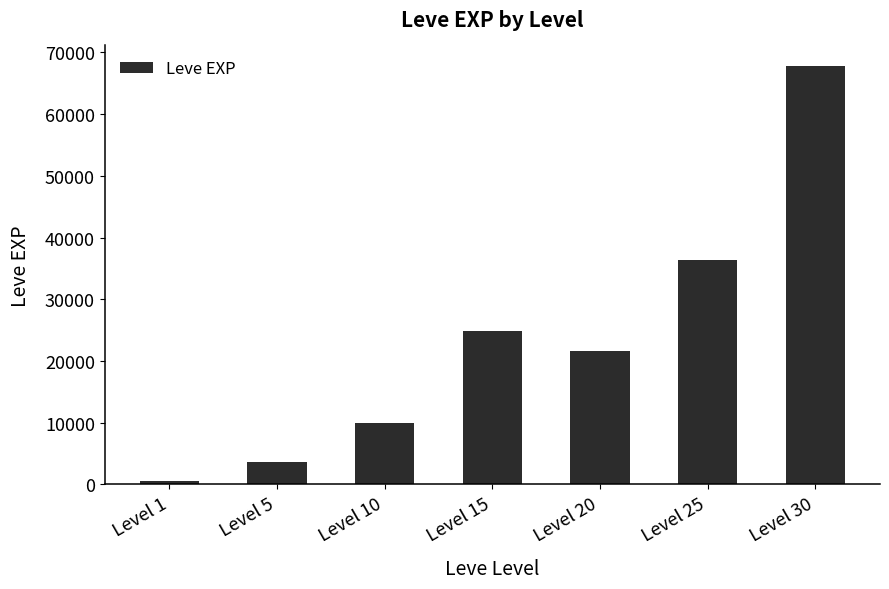

True or false: the data shows 3600 at Level 5.

True